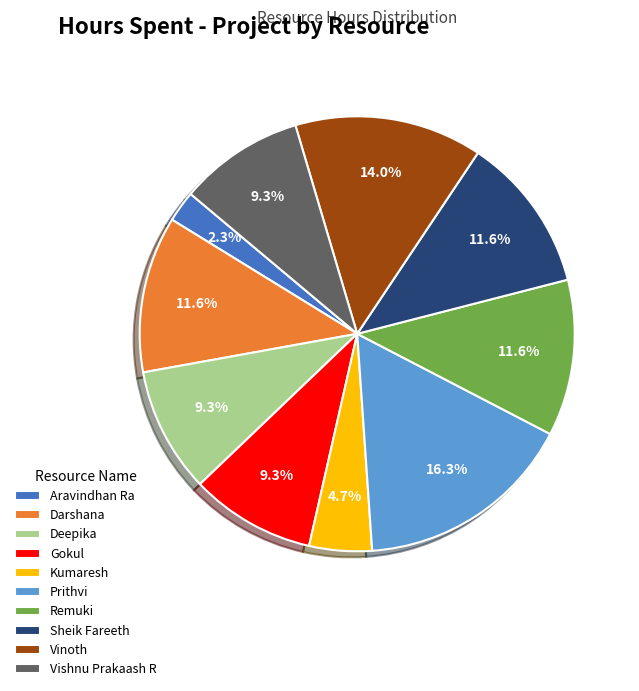

How many segments does this pie chart have?

10